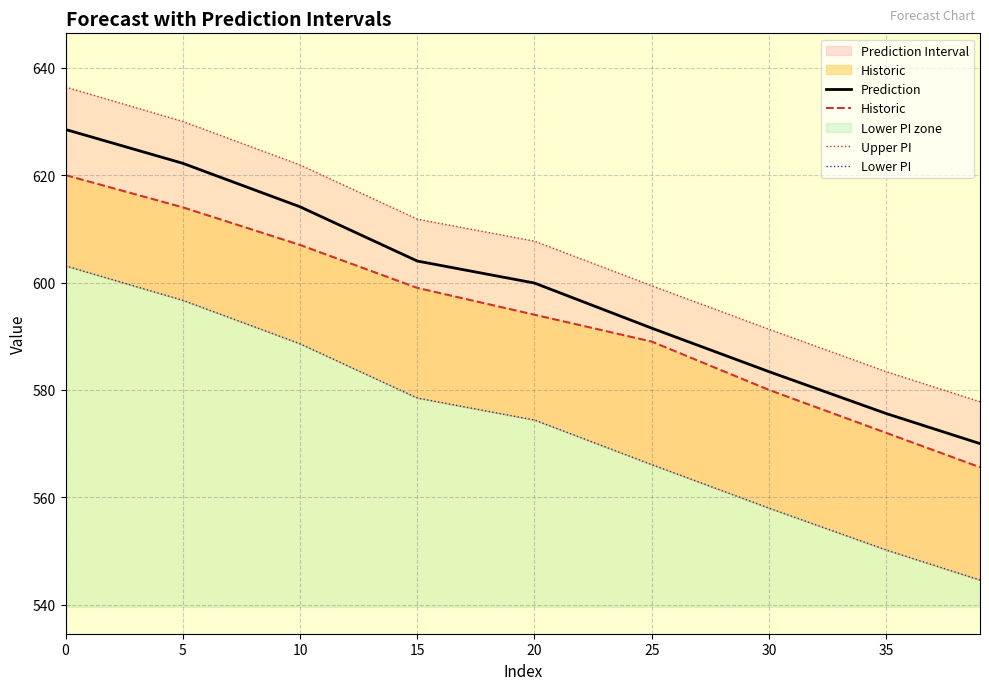

What is the highest value of the Prediction series?

628.5